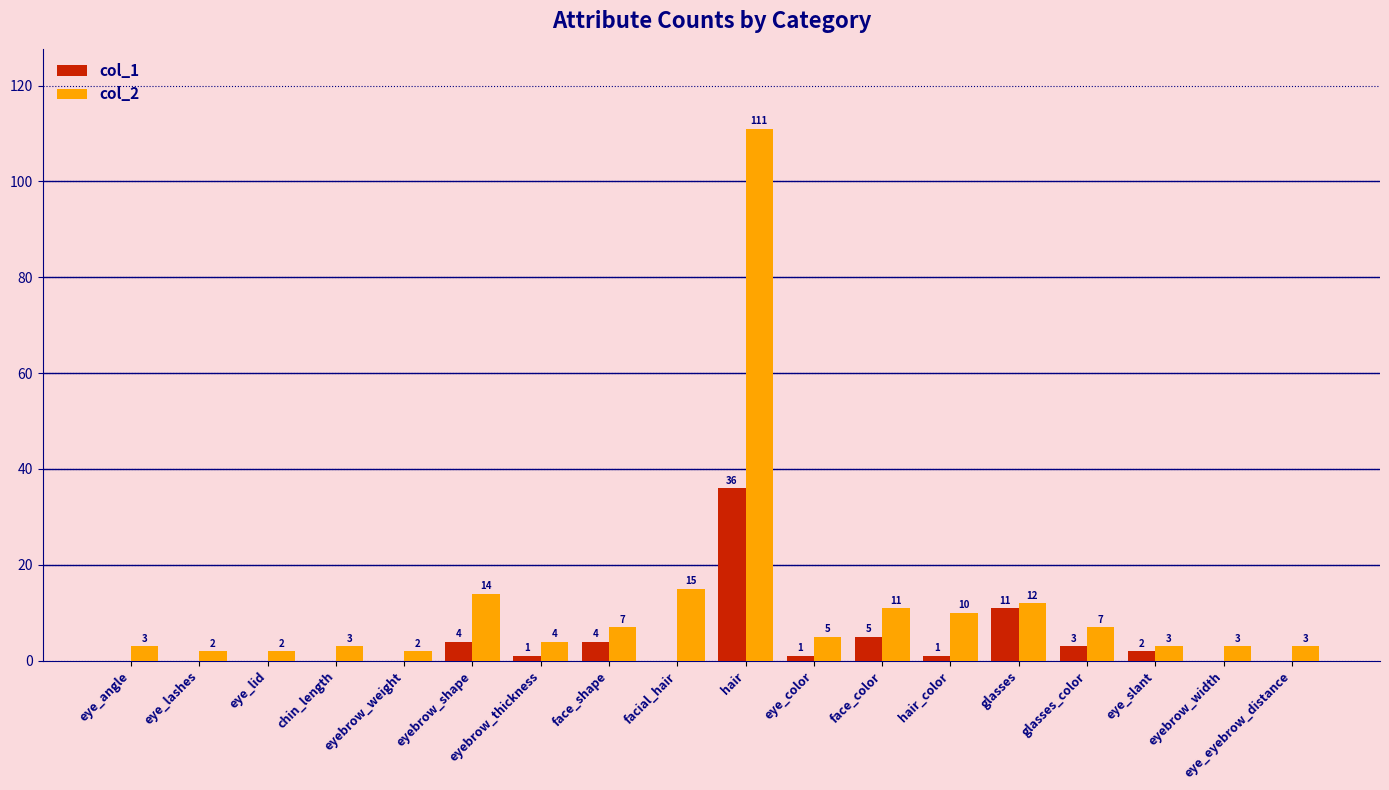

True or false: col_2 has a value of 7 at face_shape.

True